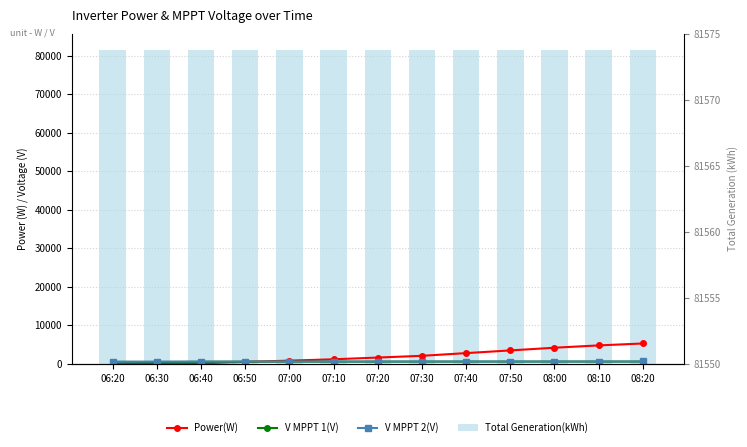

What is the average value of the Power(W) series?

2082.5